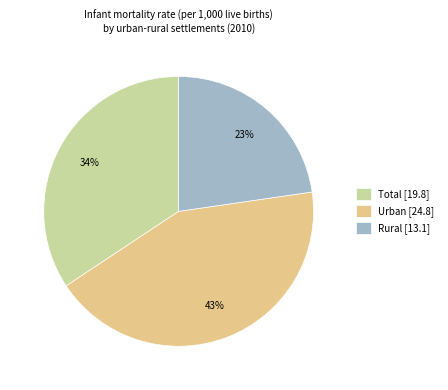

Rank the categories by value from lowest to highest.

Rural, Total, Urban